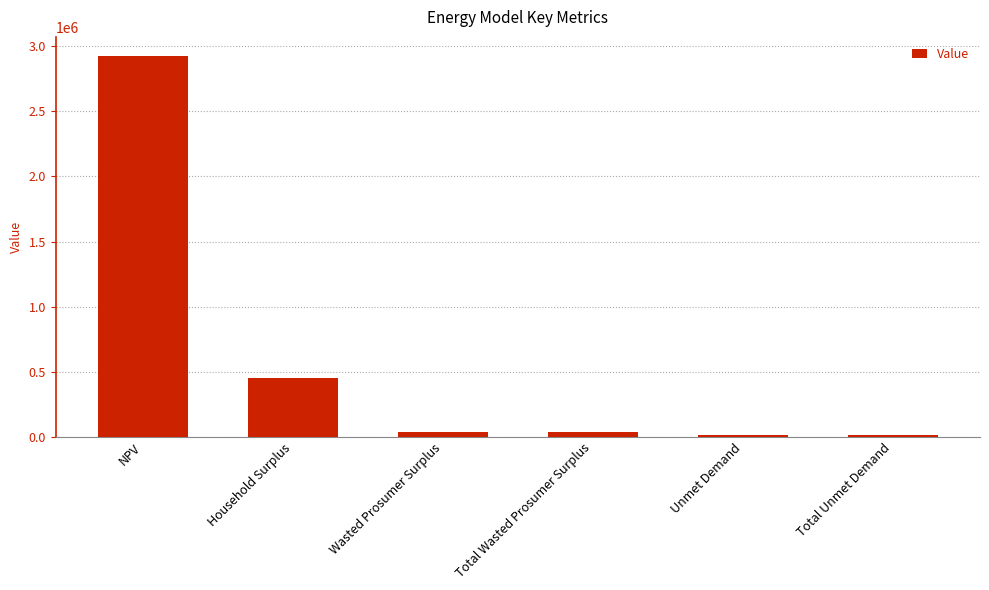

What is the label of the 6th bar from the right?

NPV